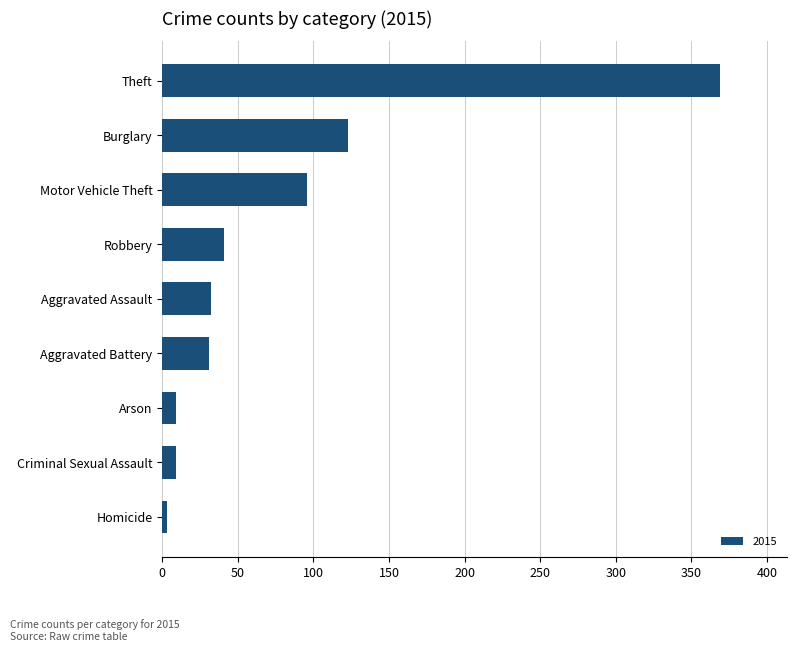

Is it true that the value at Aggravated Battery is 31?

True